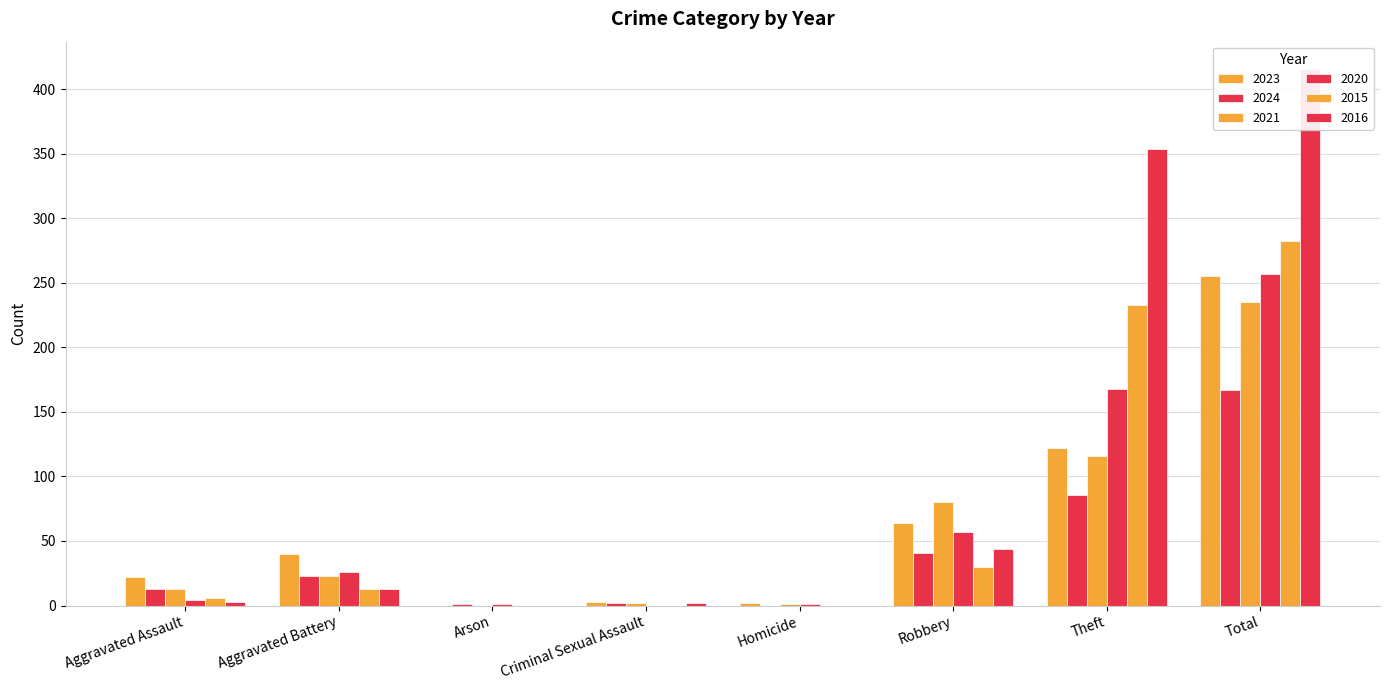

Between Homicide and Total, which series saw the biggest shift?

2016